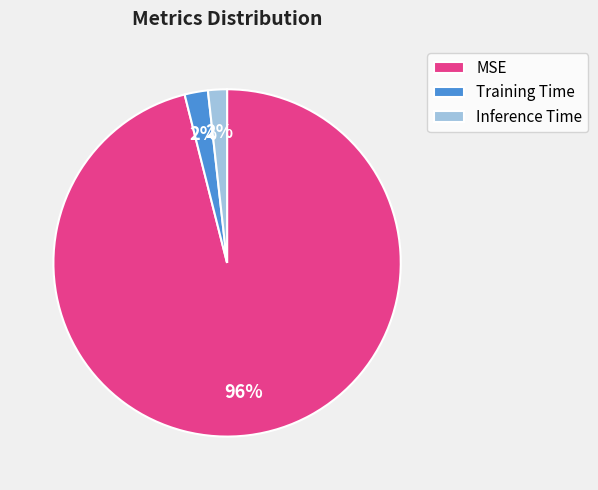

Which slice represents more than half of the pie?

MSE